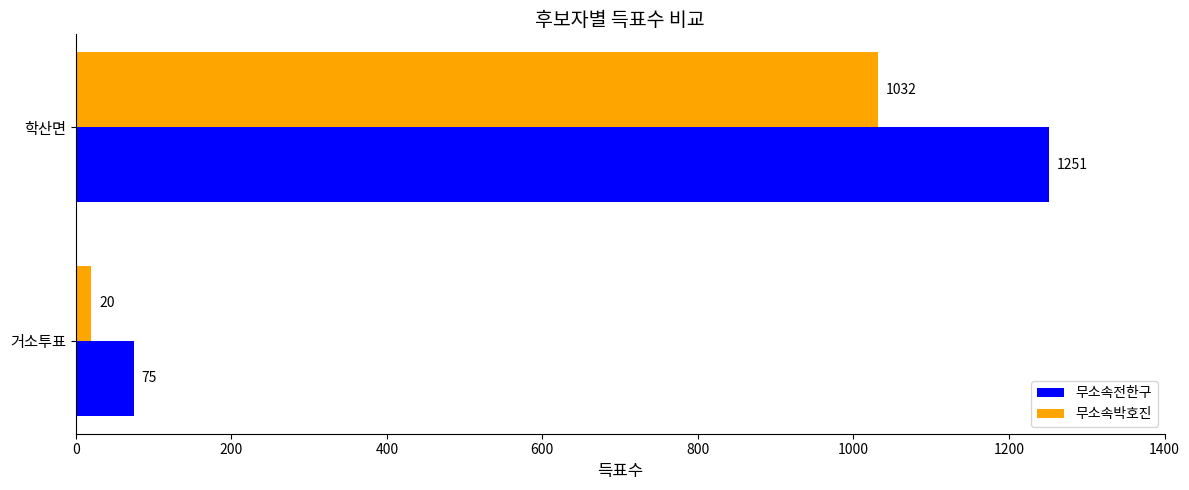

Count the number of data series in this chart.

2